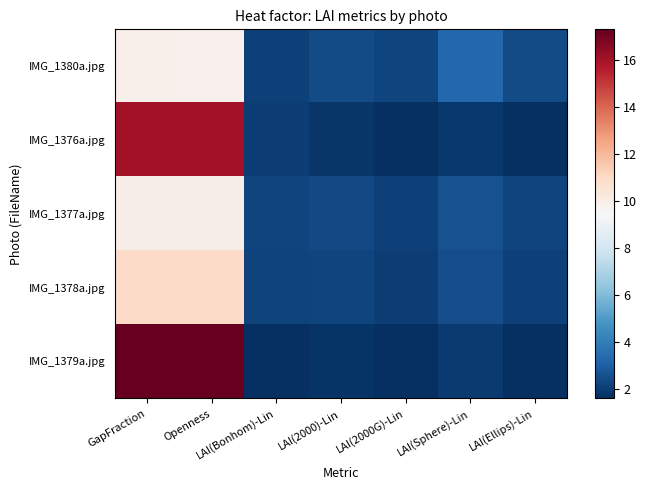

At how many categories does at least one series exceed 12?

2